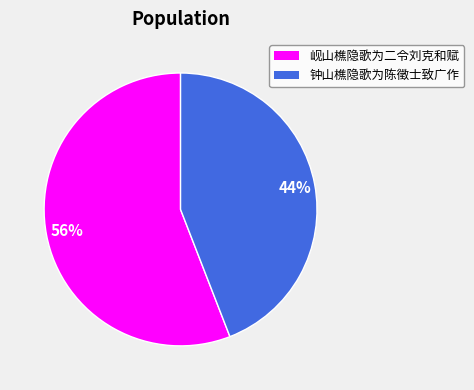

Is it true that 岘山樵隐歌为二令刘克和赋 is 56% of the pie?

True